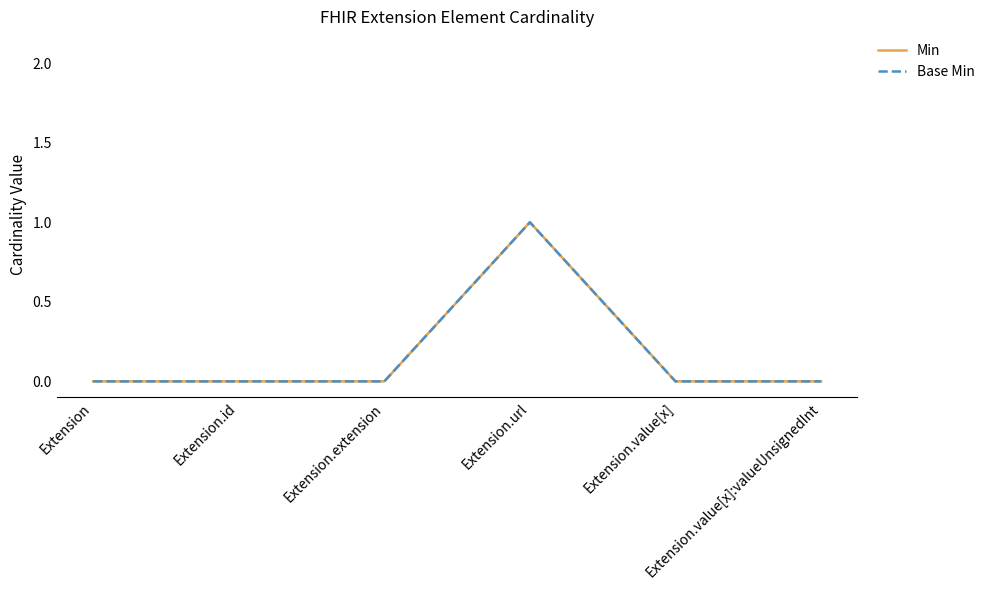

Is this an area chart (filled region under the line)?

No